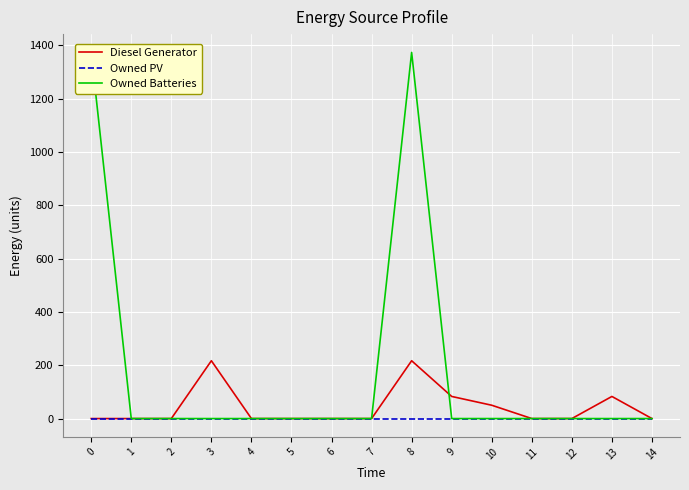

Which series changed the most between 10 and 11?

Diesel Generator